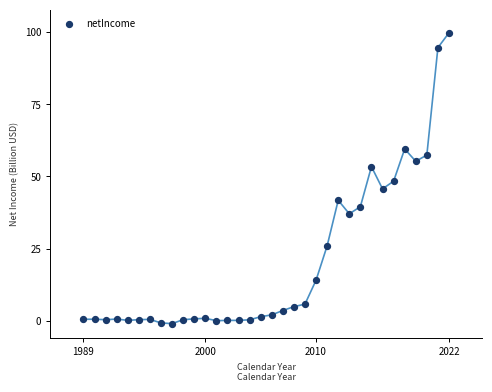

What is the range of Y values (max minus min)?

100.8